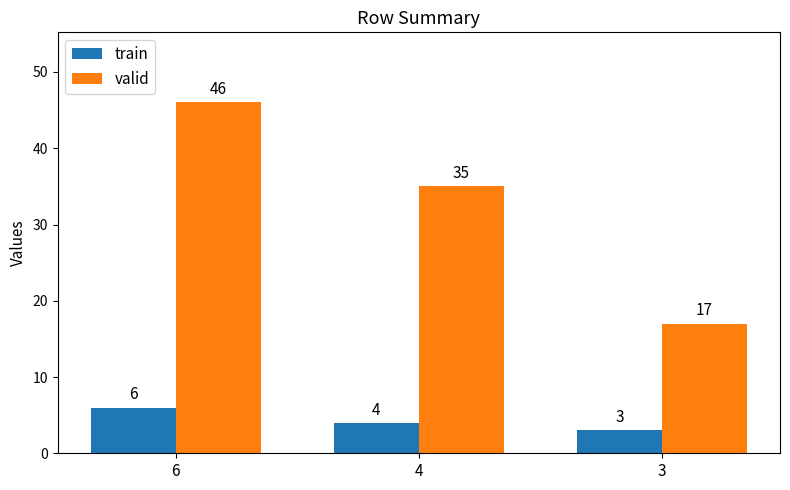

Rank the series by their maximum value, from highest to lowest.

valid, train